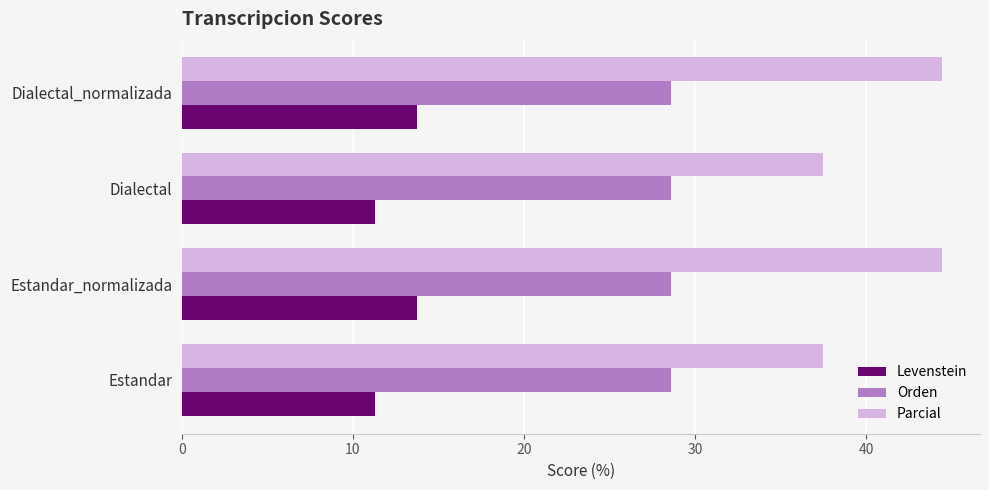

List the series in order of their overall mean, lowest first.

Levenstein, Orden, Parcial